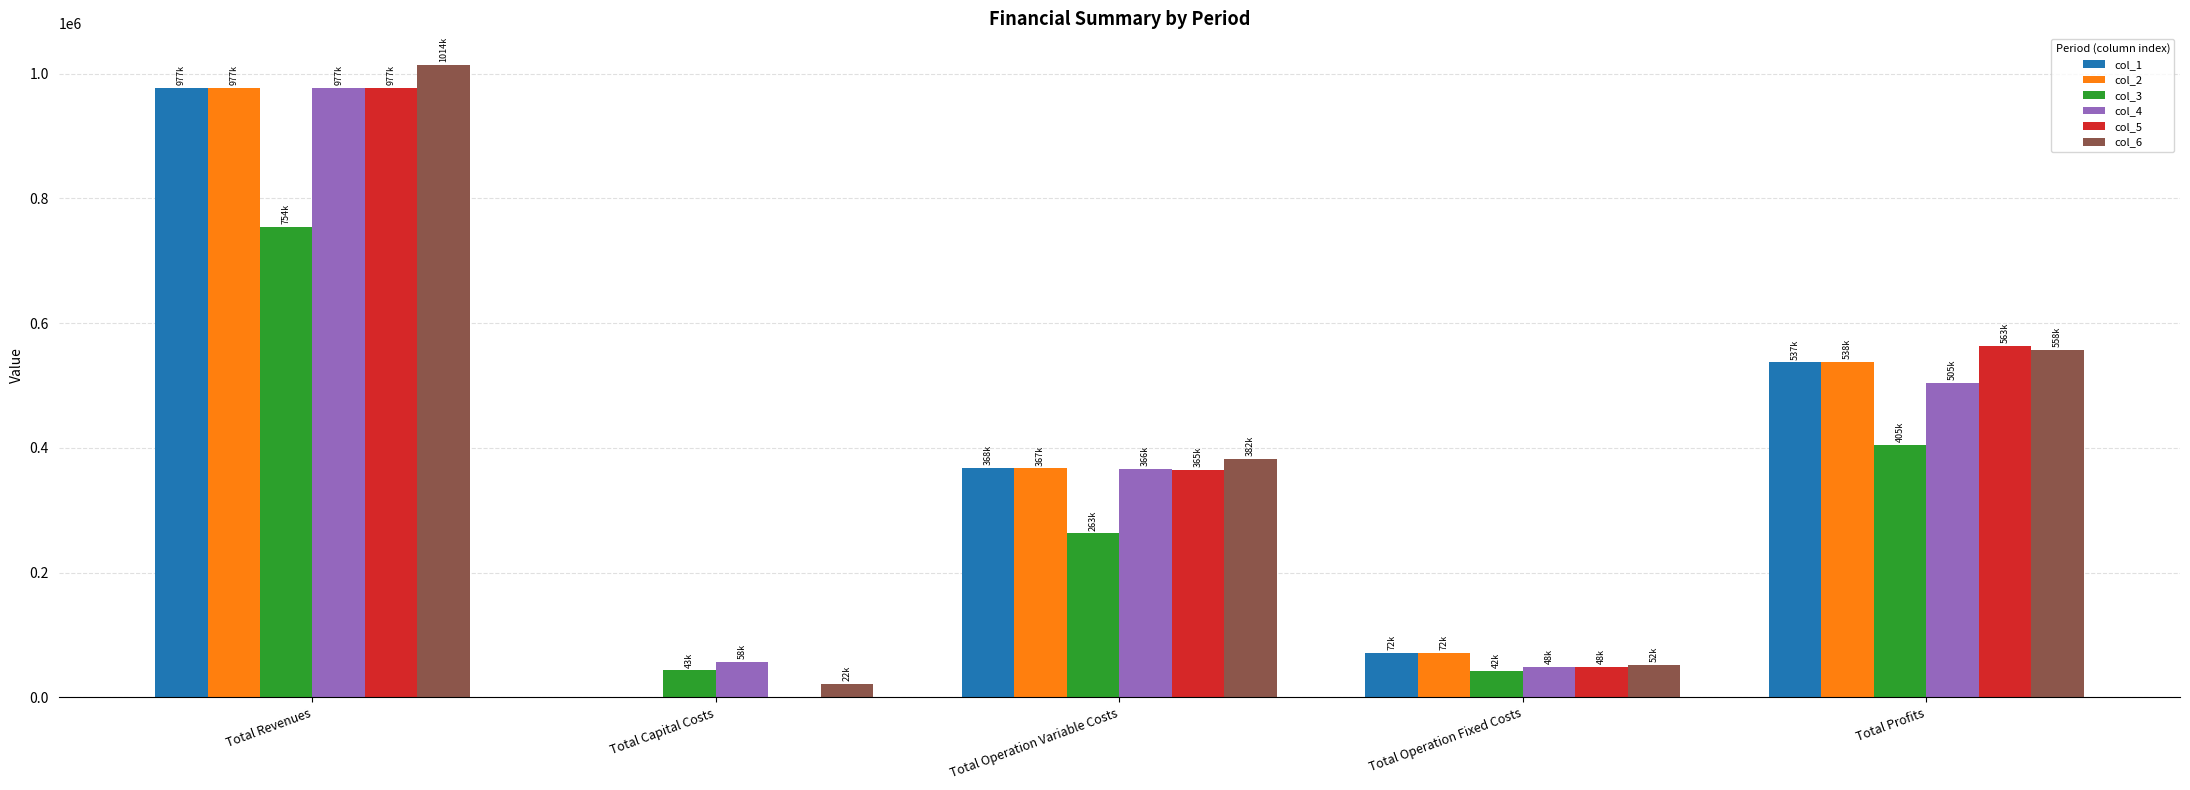

At which category does the chart reach its peak across all series?

Total Revenues